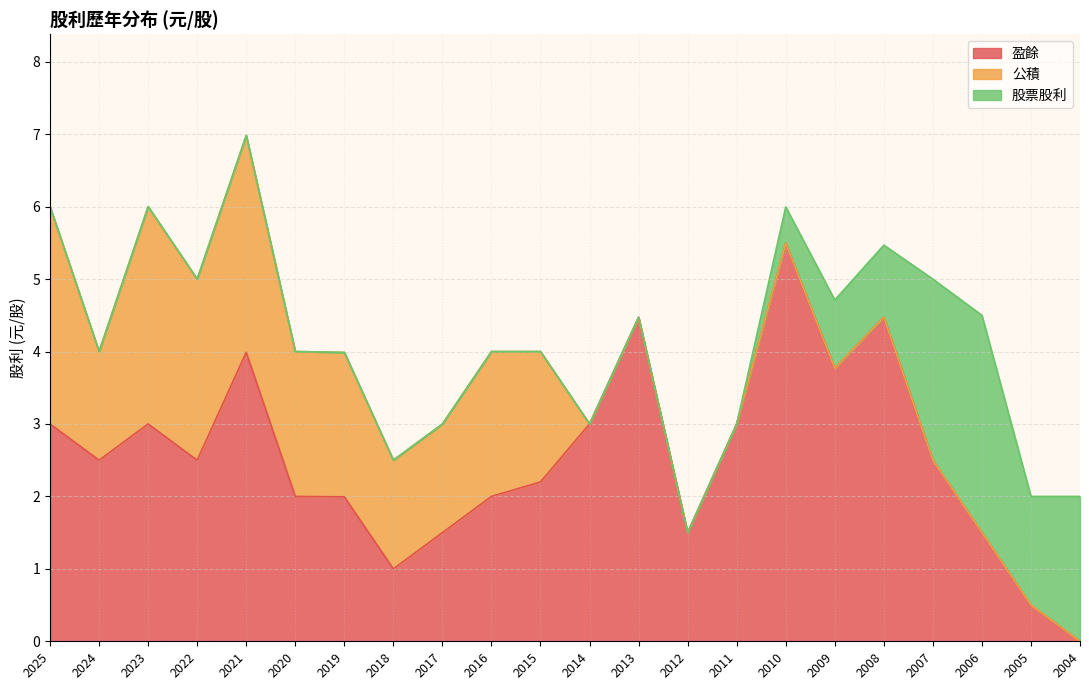

Does the chart have visible grid lines?

Yes